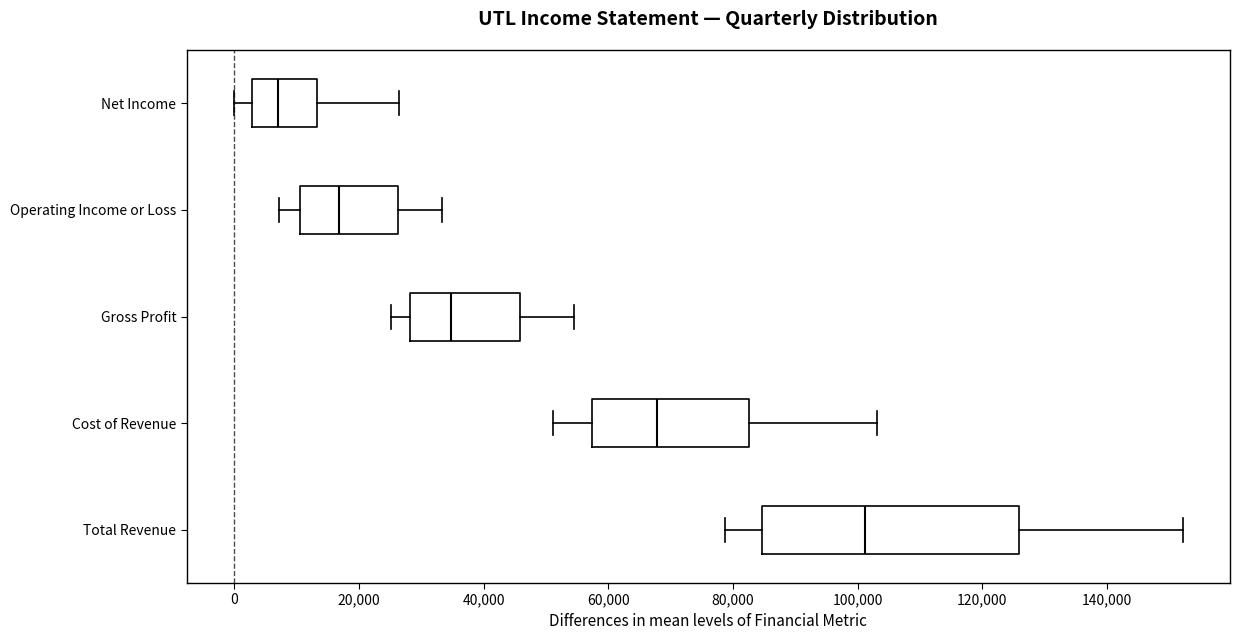

Which box's median line is the furthest to the left?

Net Income